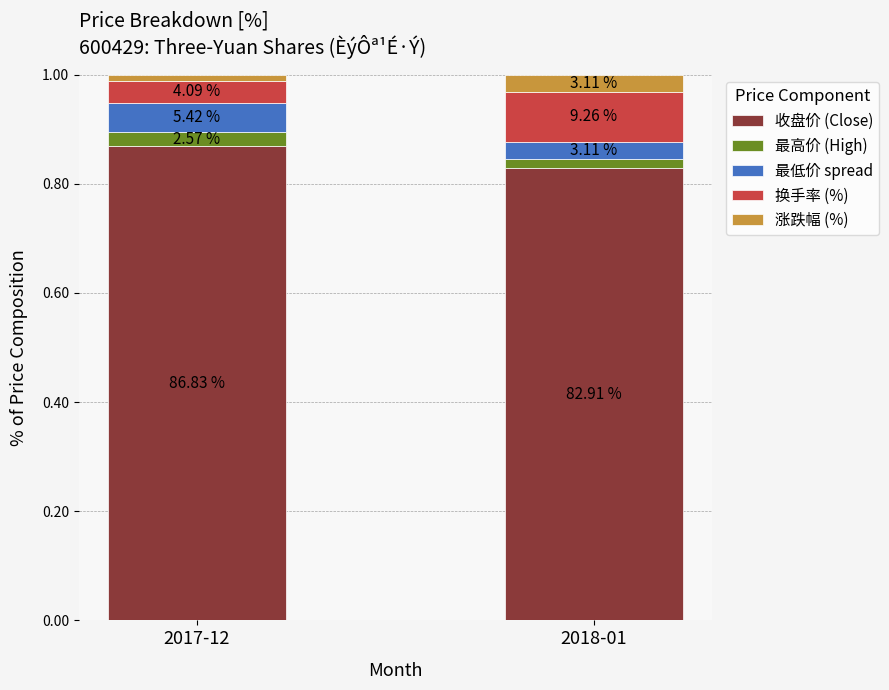

What are all the series names shown in the legend?

收盘价 (Close), 最高价 (High), 最低价 spread, 换手率 (%), 涨跌幅 (%)